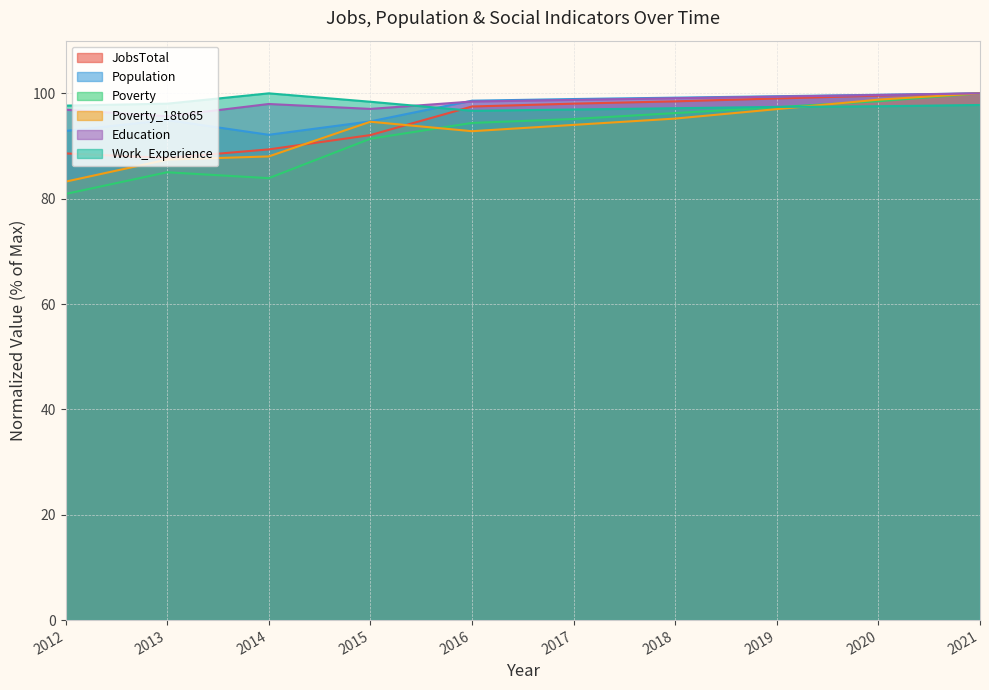

The Population series shows 99.7 at 2020. True or false?

True